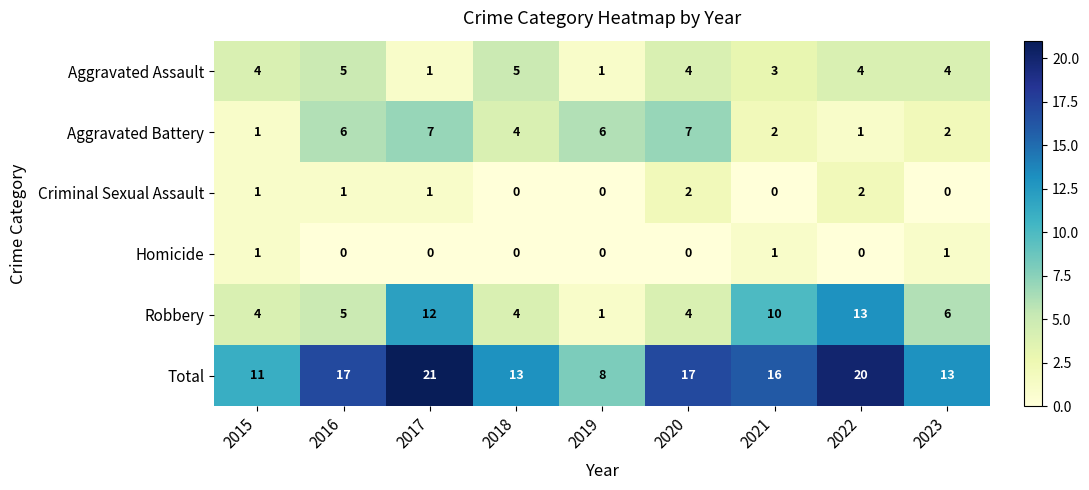

Rank the series by their maximum value, from lowest to highest.

Homicide, Criminal Sexual Assault, Aggravated Assault, Aggravated Battery, Robbery, Total